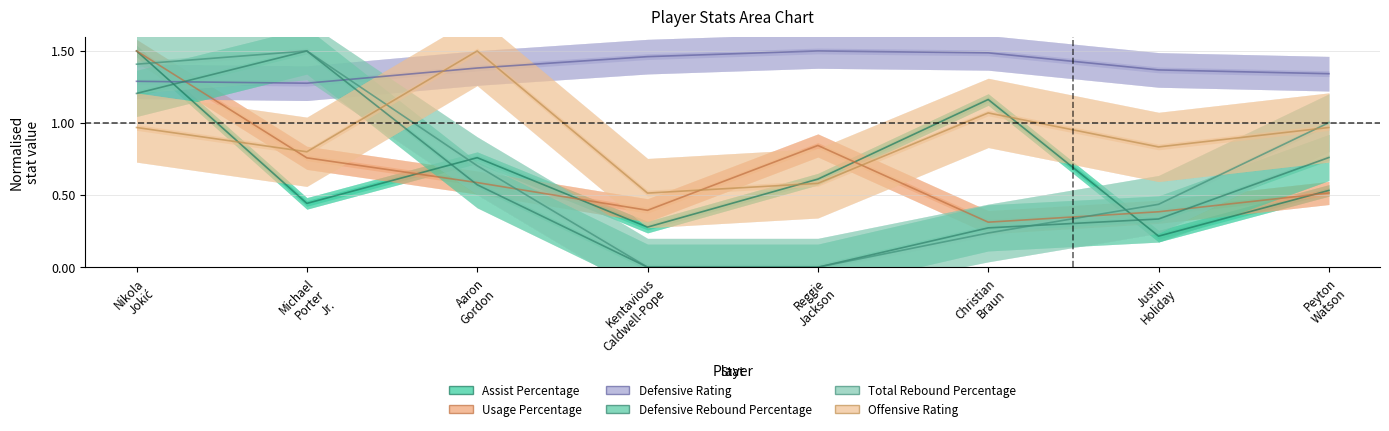

How many times do Defensive Rating and Total Rebound Percentage cross each other?

1